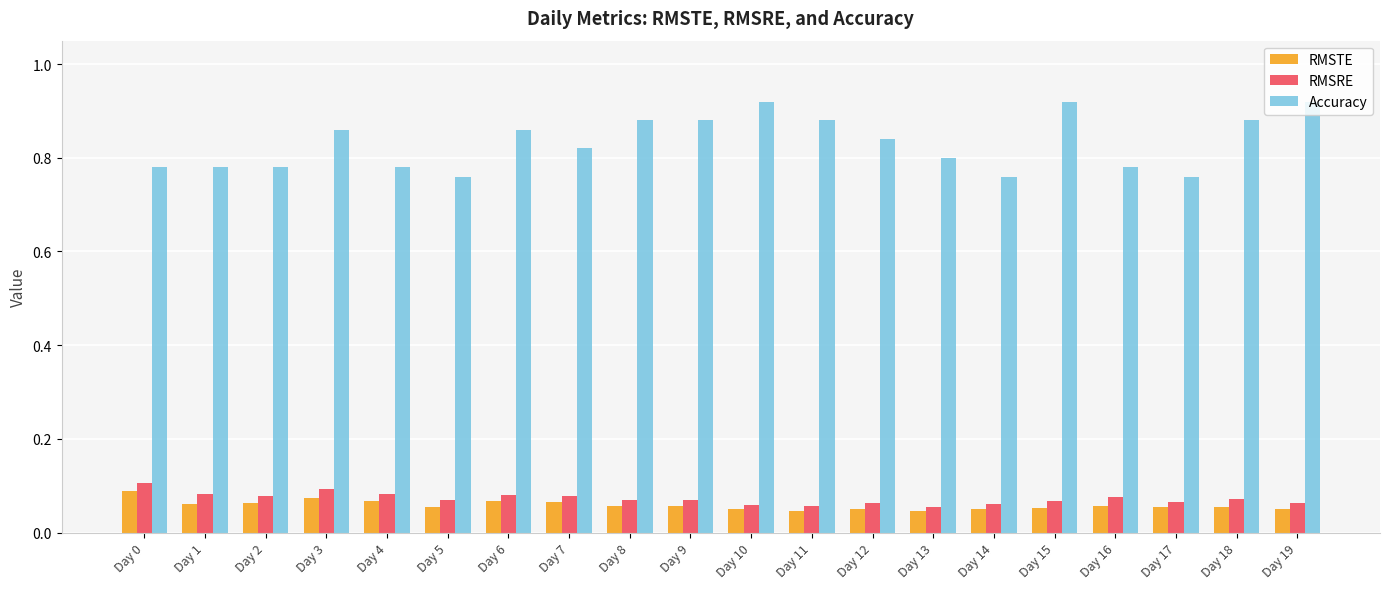

Count the RMSRE values in the range 0 to 1.

20